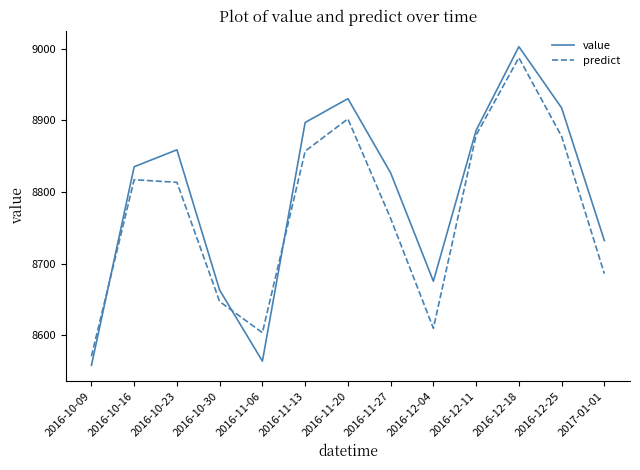

True or false: predict and value intersect in this chart.

True